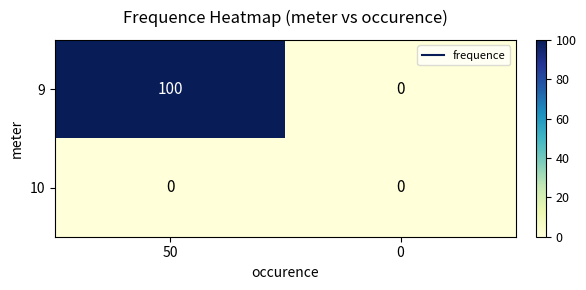

Reading right to left, transcribe all the data shown in this chart.

9: 0	100
10: 0	0